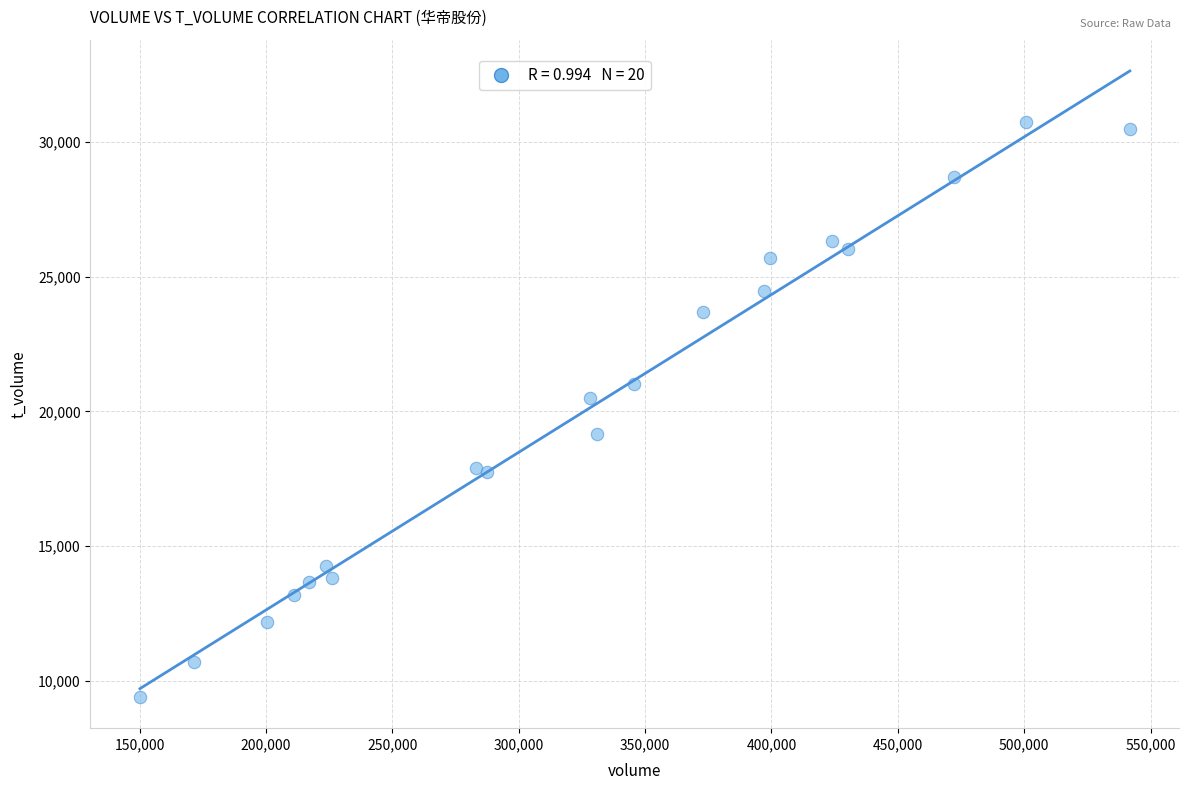

What Y value in the scatter plot is closest to 20072?

20509